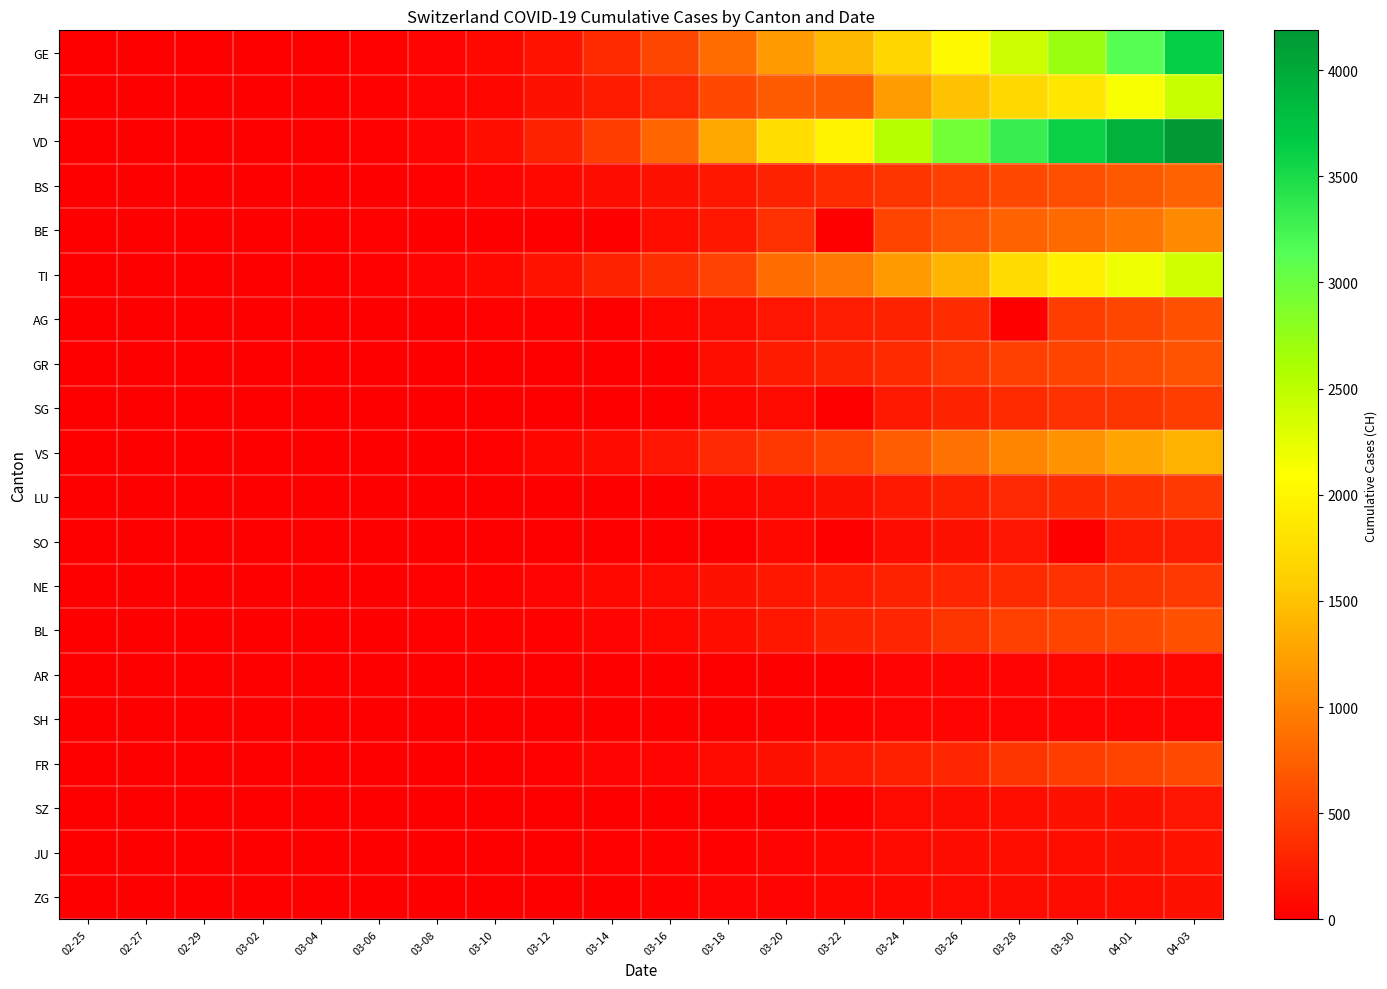

At which category does the chart reach its minimum across all series?

02-25